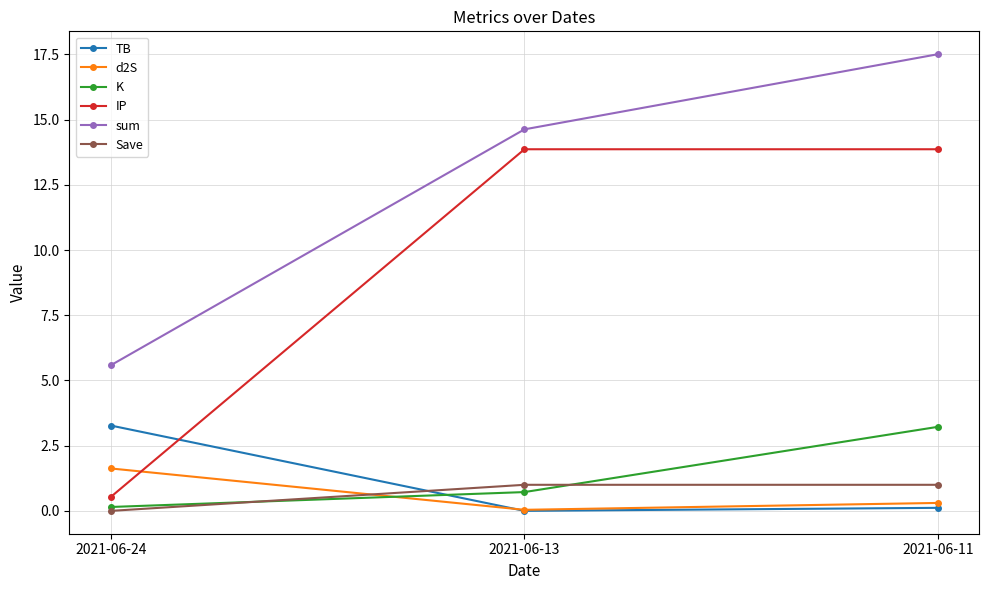

True or false: TB has a value of 0.0 at 2021-06-13.

True